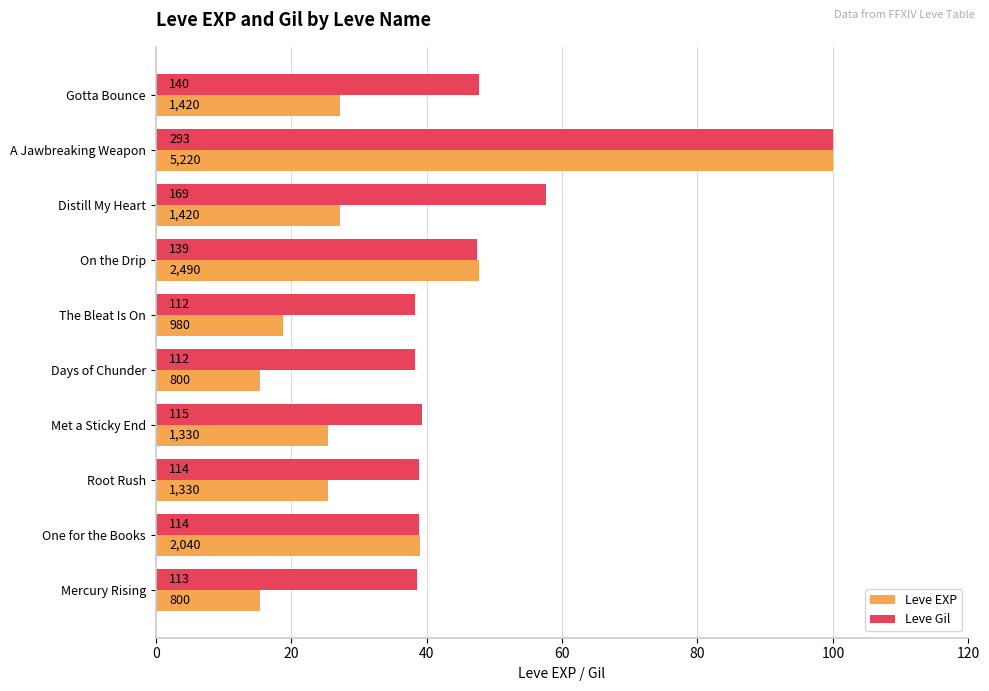

What are all the series names shown in the legend?

Leve EXP, Leve Gil